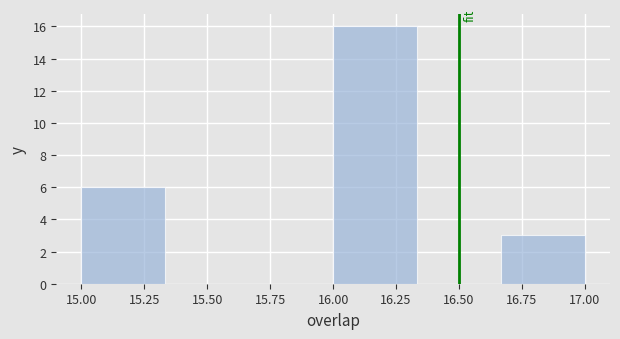

What is the height of the bar covering 16.65 to 17.00 on the x-axis? Neither the bar edges nor the heights are printed on the chart, so give them approximately, as read against the axes.

3